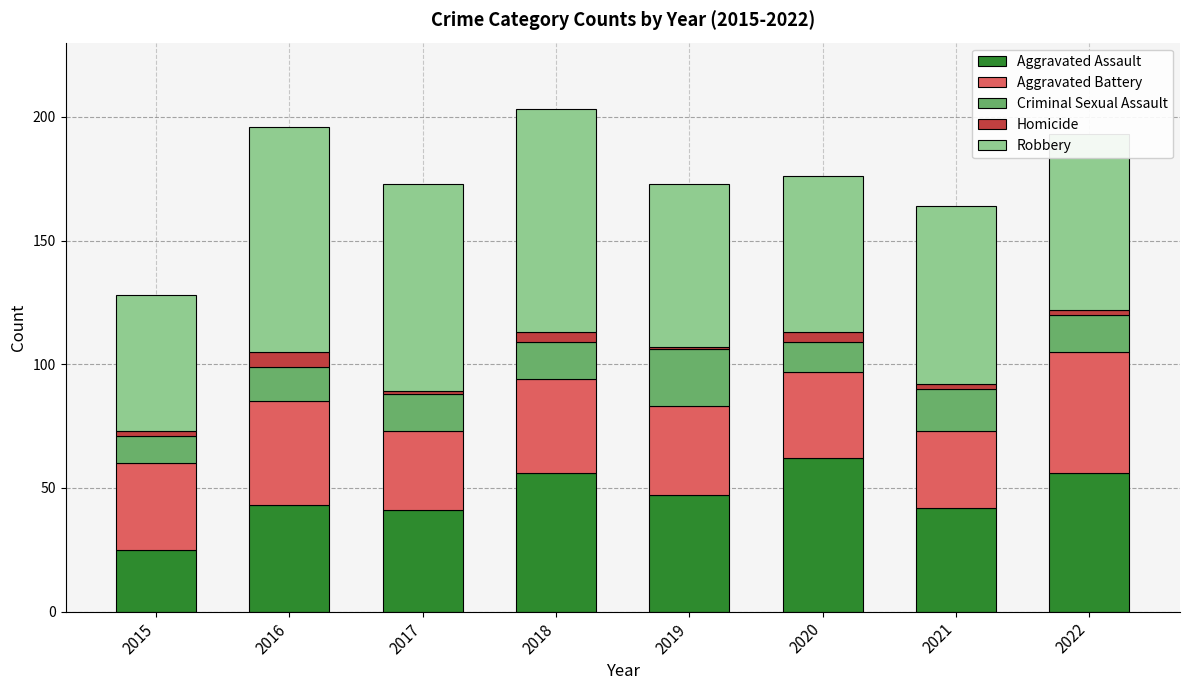

Are the bars grouped side by side (vs. stacked)?

No